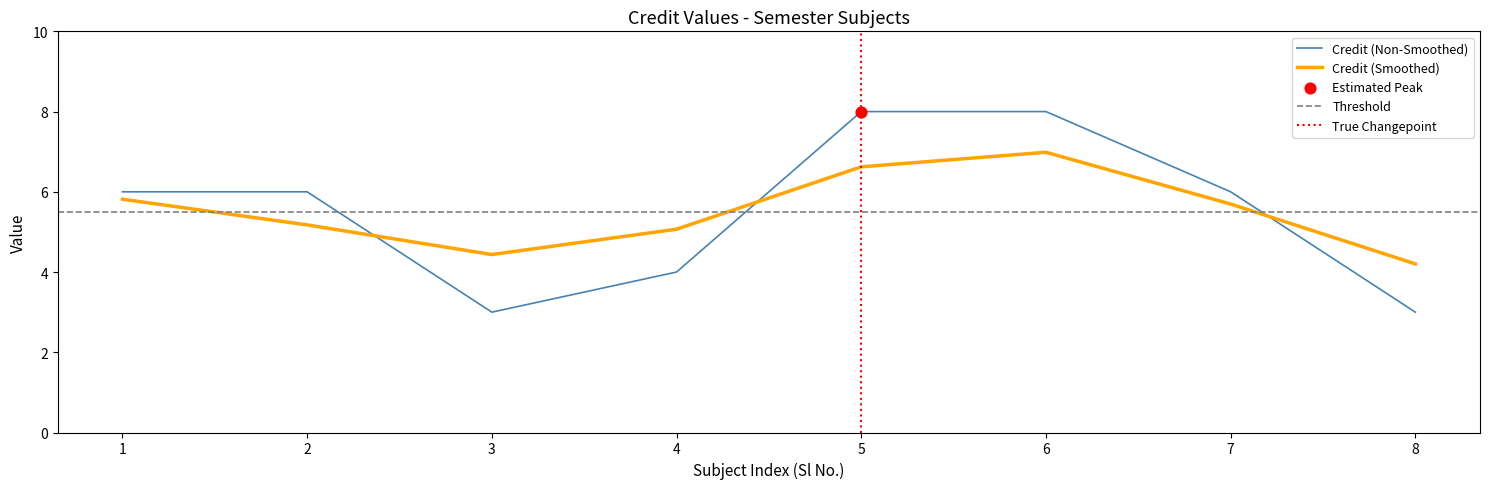

At which label does Credit (Smoothed) reach its peak?

6